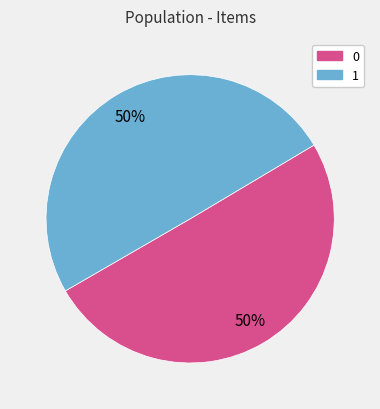

What percentage is the 0 slice, to the nearest percent?

50%